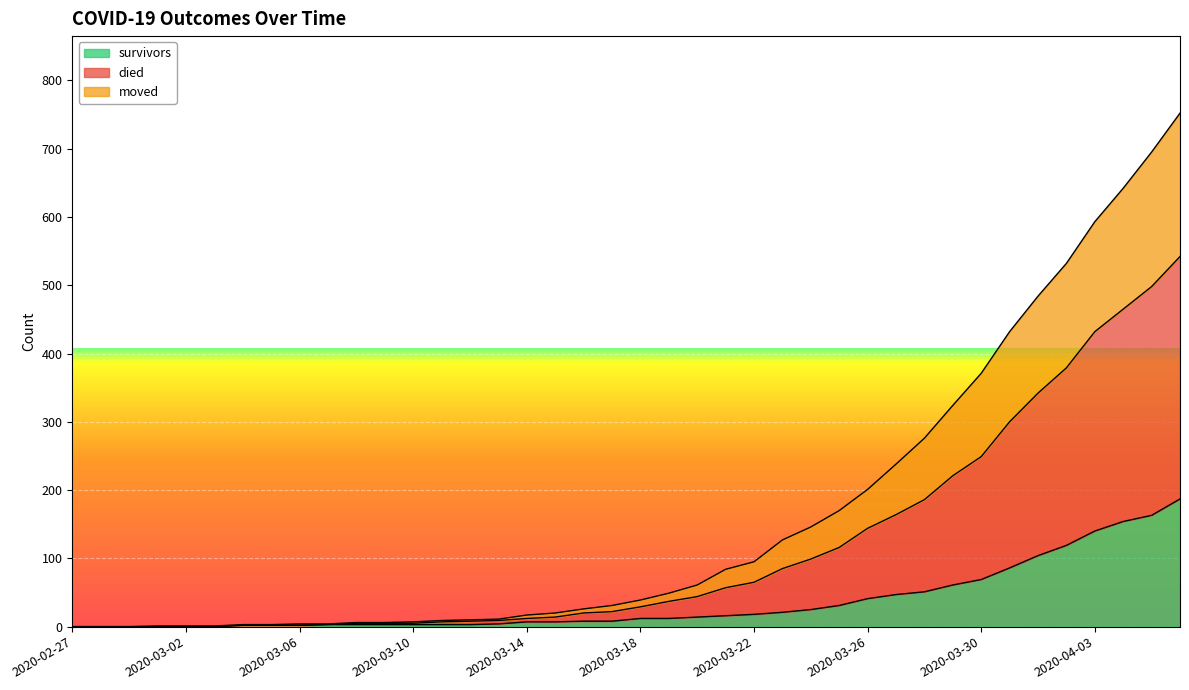

True or false: survivors has more than 0 points higher than both neighbors.

False